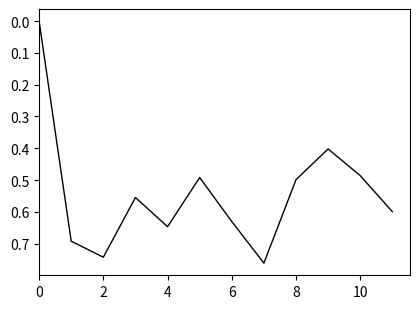

How many lines are shown in the chart?

1